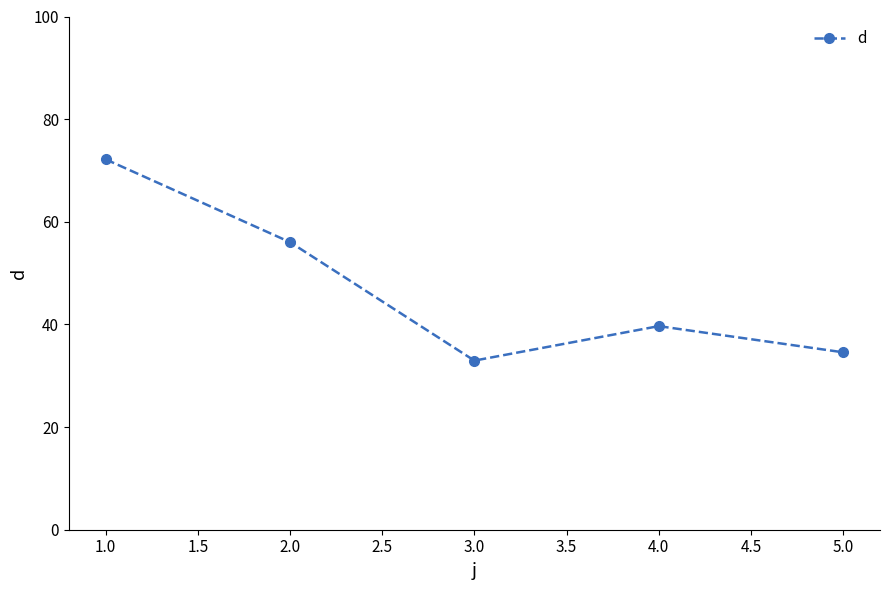

List the labels in order of value, smallest first.

3.0, 5.0, 4.0, 2.0, 1.0